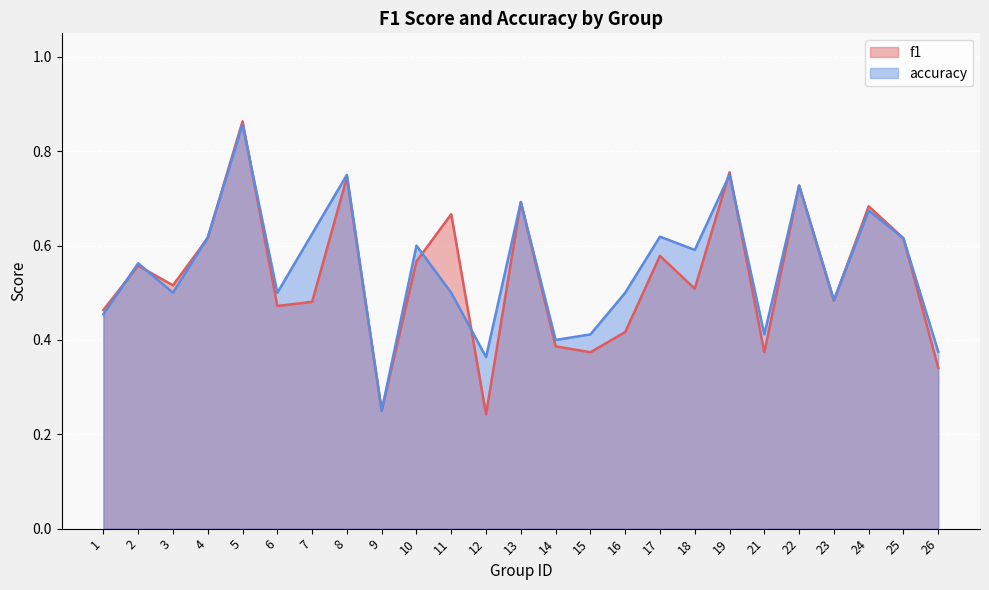

Where do accuracy and f1 first cross each other?

1 and 2